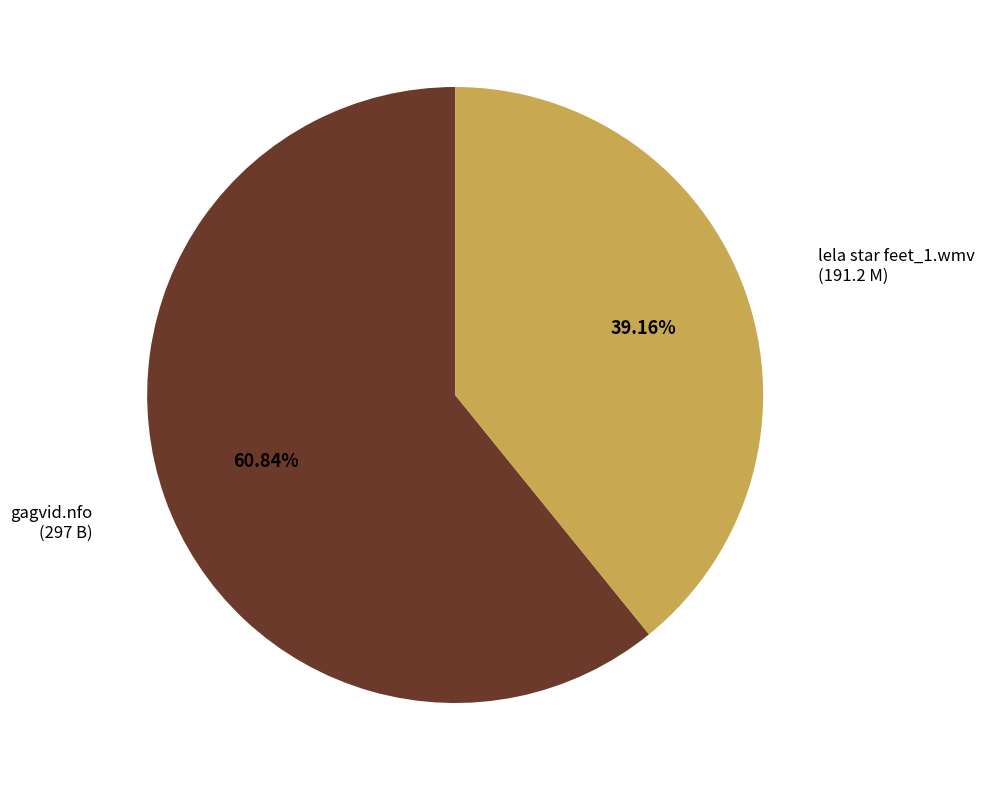

Which has a higher value, gagvid.nfo or lela star feet_1.wmv?

gagvid.nfo